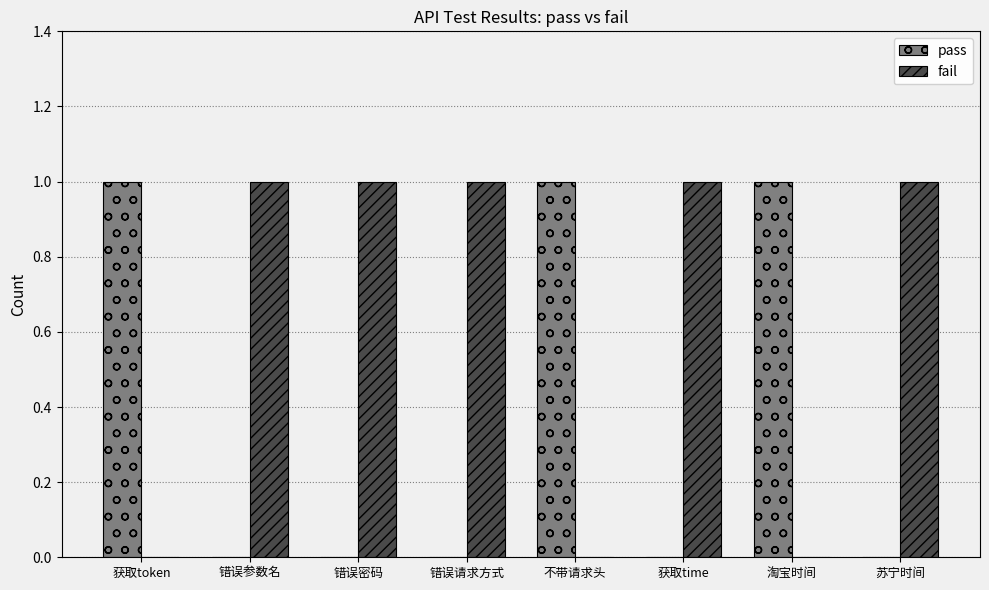

What is the sum of all fail values?

5